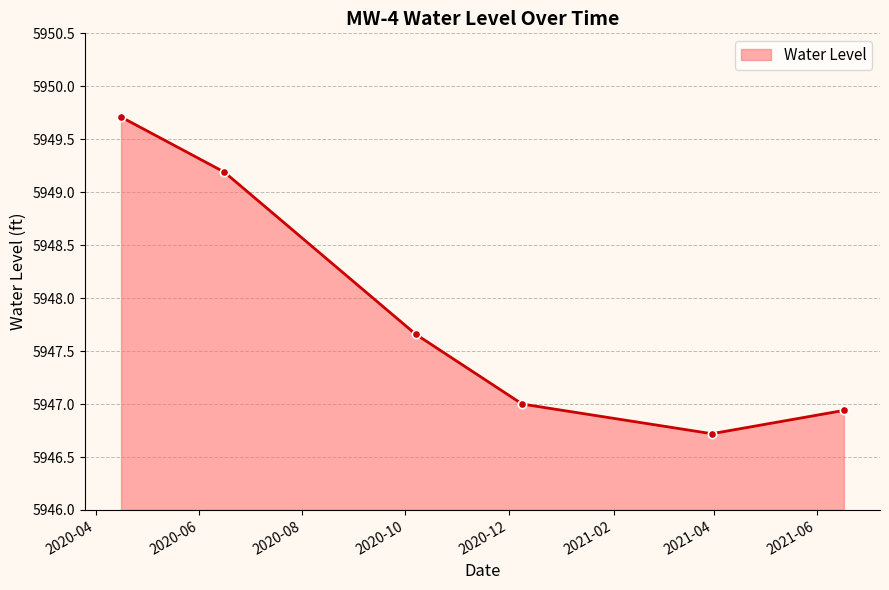

True or false: there are more than 0 points higher than both neighbors.

False